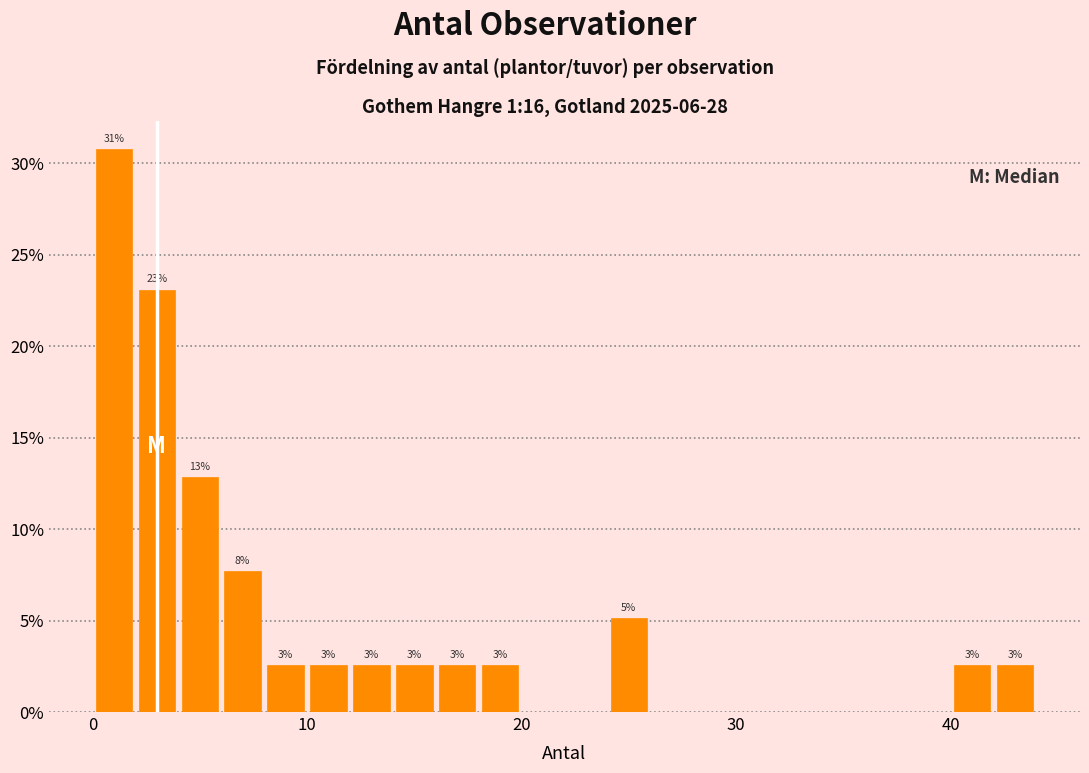

Read against the x-axis, roughly where is the centre of the tallest bar?

1